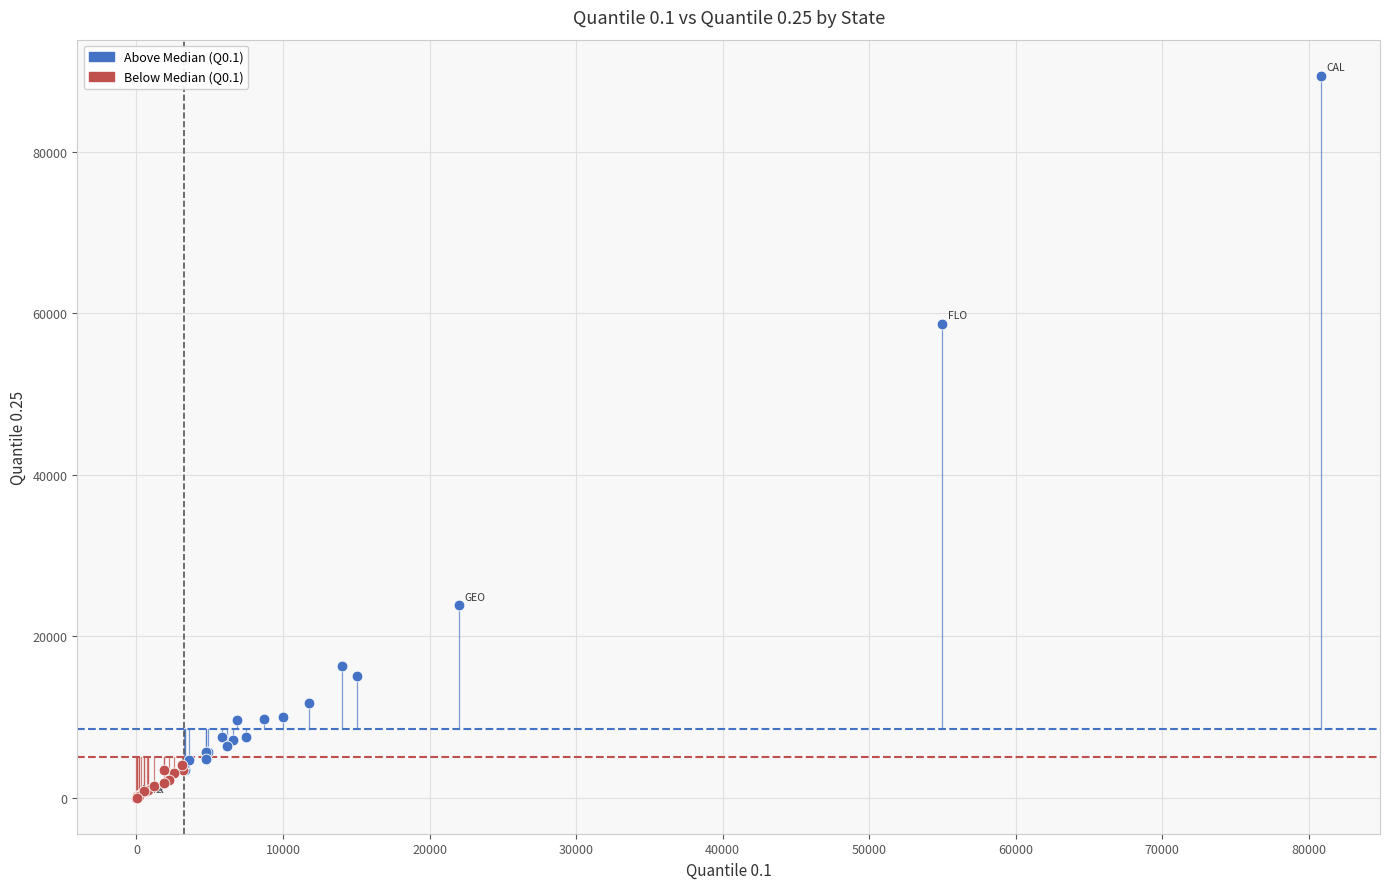

Which series has the largest Y range (max minus min)?

Above Median (Q0.1)